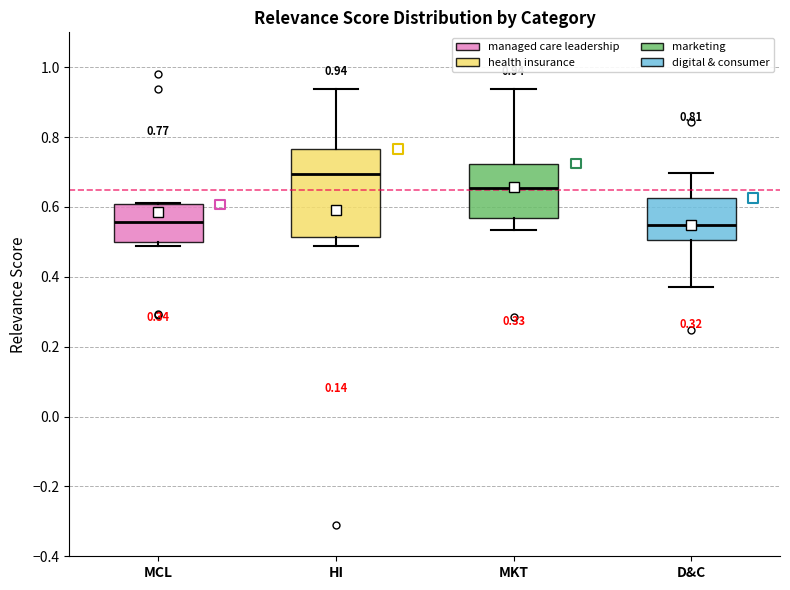

Comparing the boxes themselves (not the whiskers), which one is the tallest?

HI